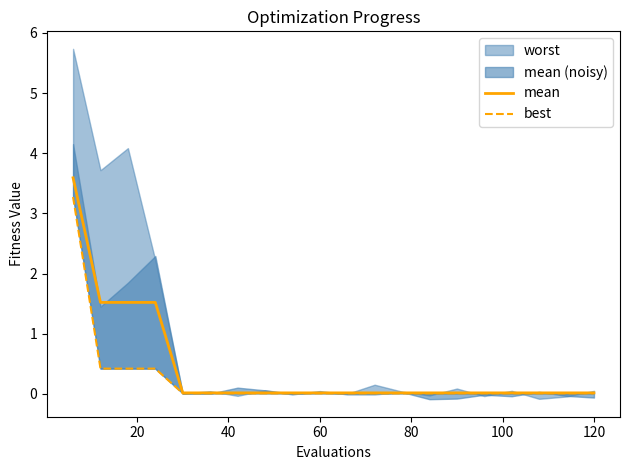

The mean series shows 0.0 at 60. True or false?

True